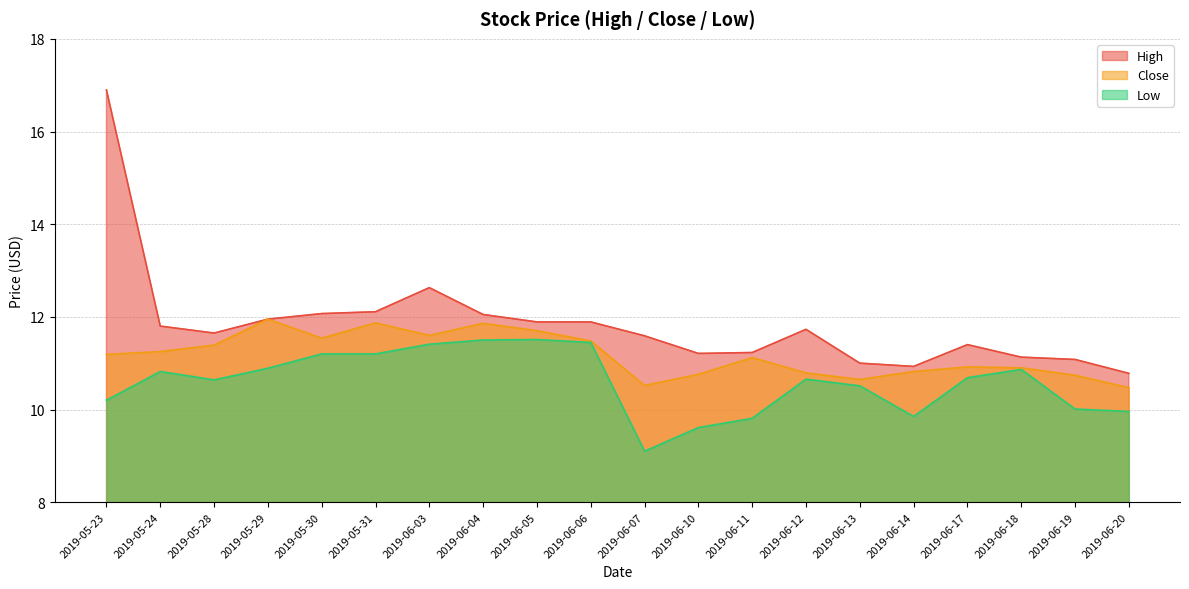

Rank the categories by Low value from lowest to highest.

2019-06-07, 2019-06-10, 2019-06-11, 2019-06-14, 2019-06-20, 2019-06-19, 2019-05-23, 2019-06-13, 2019-05-28, 2019-06-12, 2019-06-17, 2019-05-24, 2019-06-18, 2019-05-29, 2019-05-30, 2019-05-31, 2019-06-03, 2019-06-06, 2019-06-04, 2019-06-05